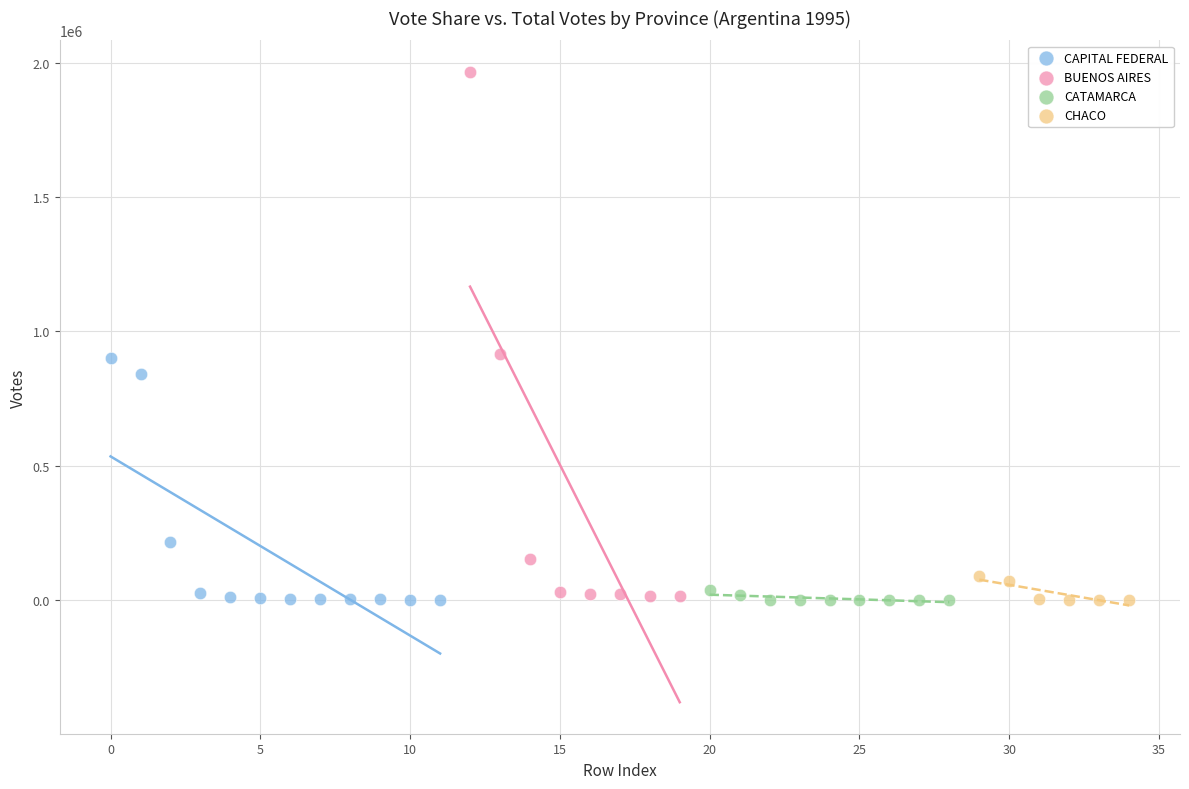

Which series has the widest spread of Y values?

BUENOS AIRES